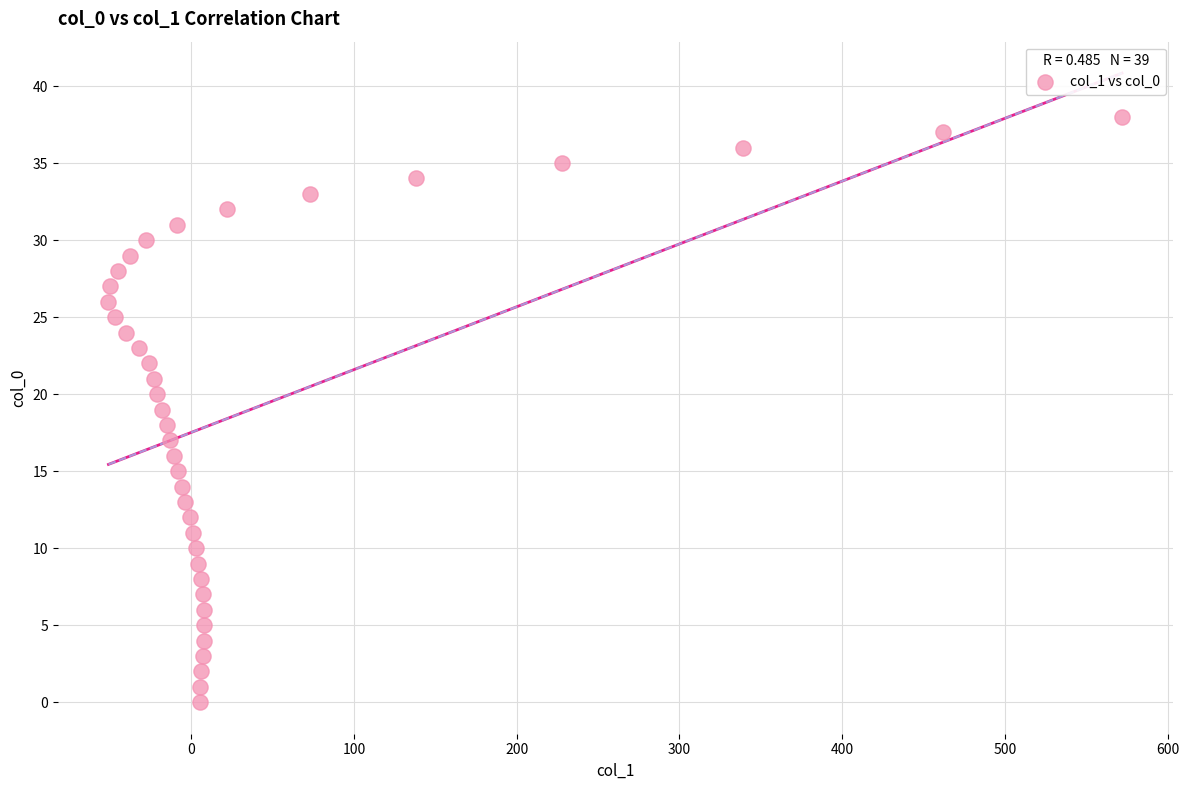

What is the range of Y values (max minus min)?

38